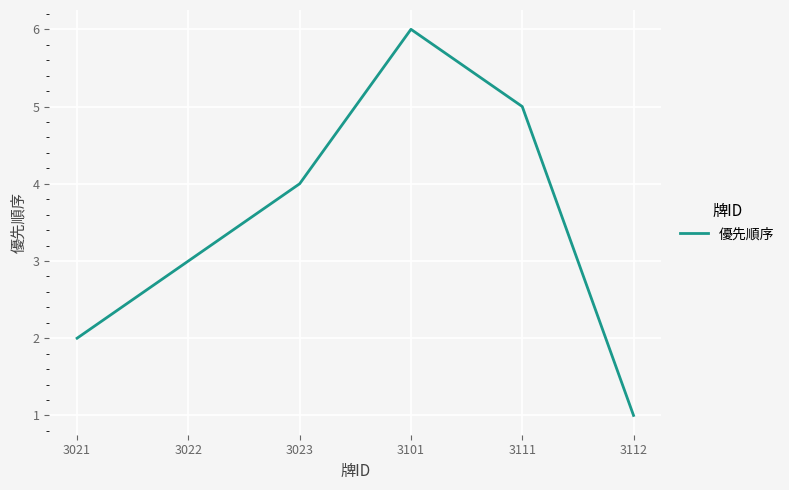

What is the sum of all values?

21